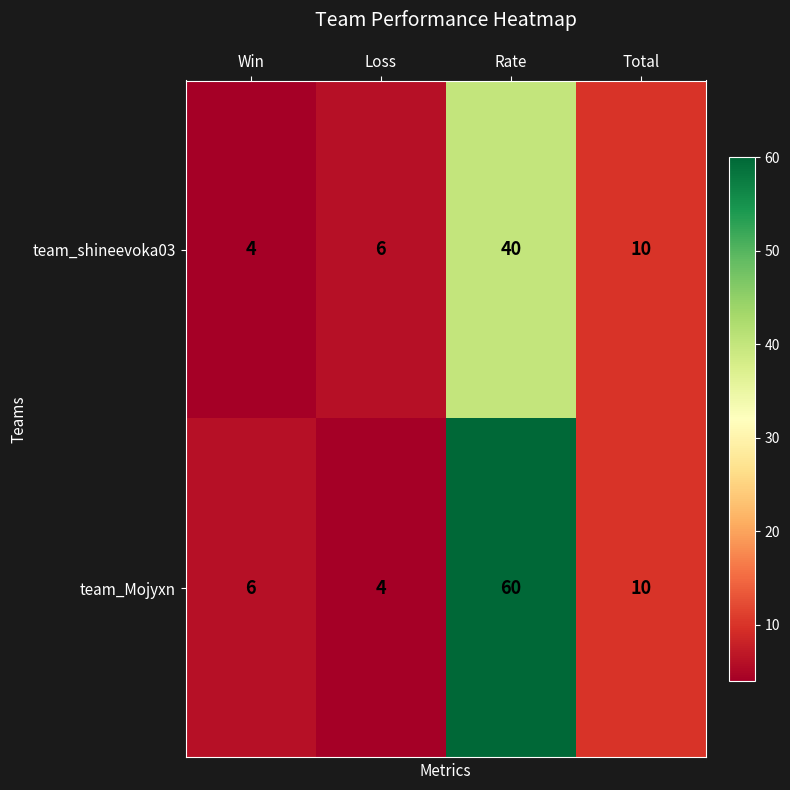

The value of team_Mojyxn at Total is 10. True or false?

True